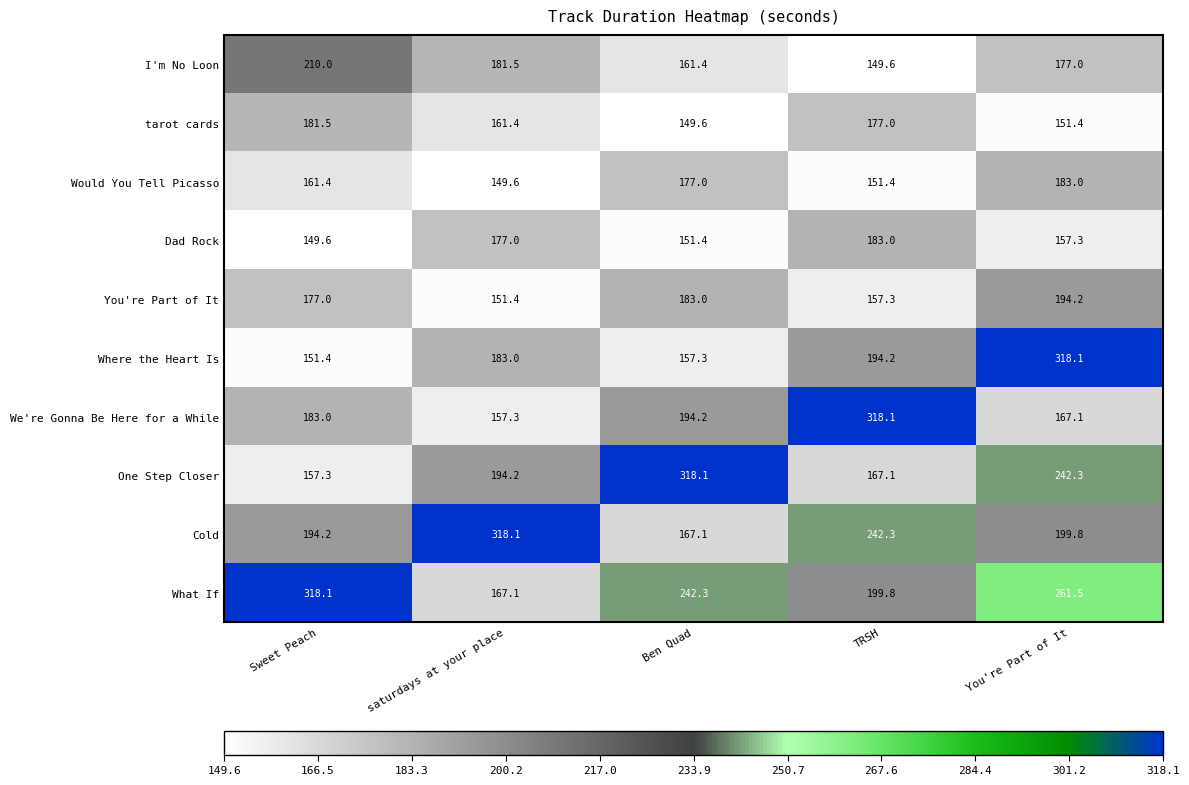

How many values in the What If series exceed 242?

3